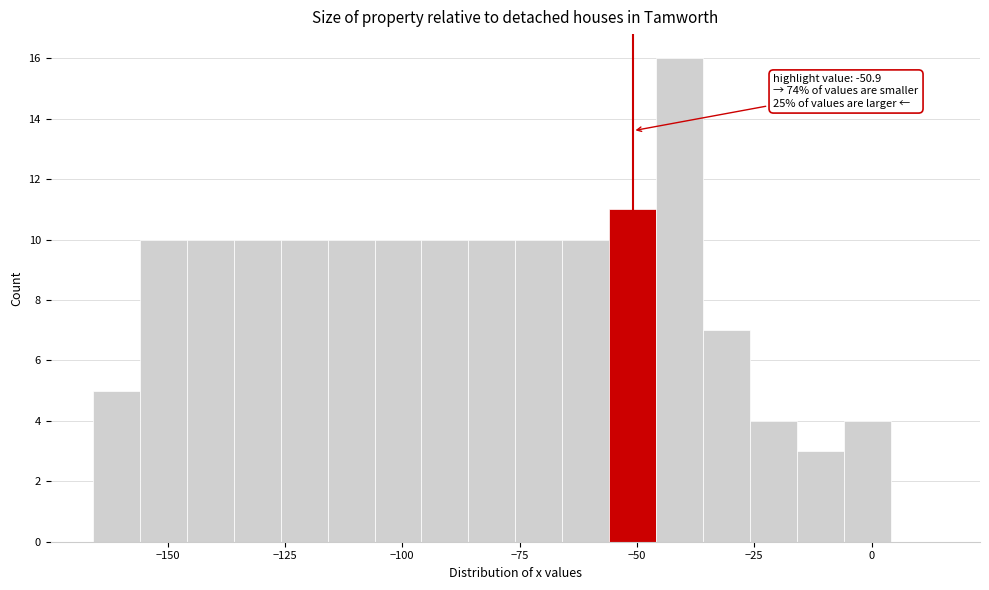

Around what value on the x-axis is the tallest bar? Give the approximate position of its centre, as read against the axis.

-40